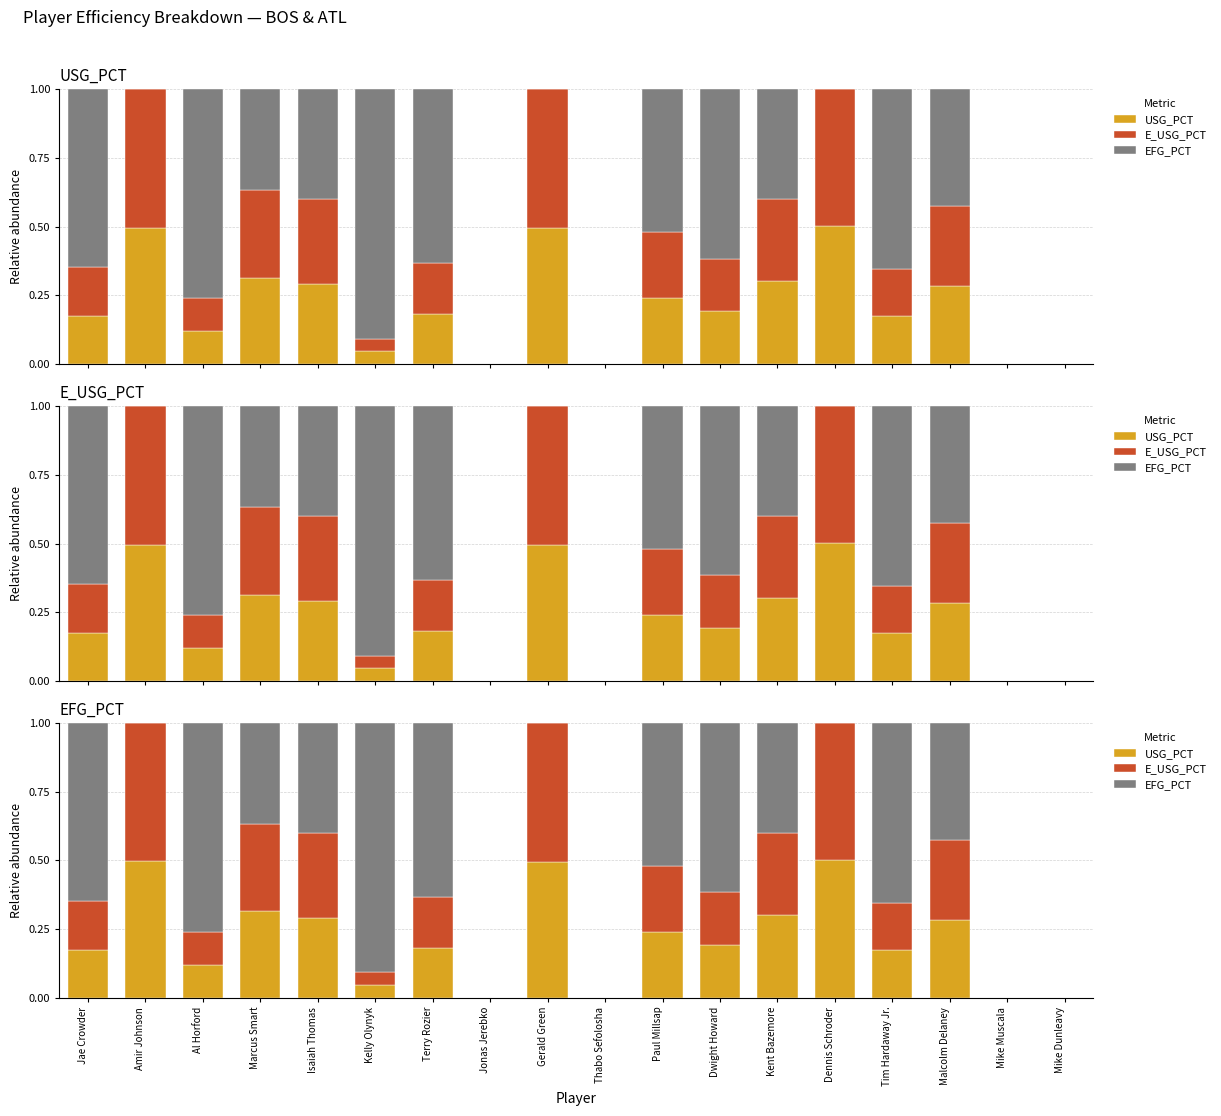

Reading left to right, list all the values displayed in this chart.

USG_PCT: 0.2	0.5	0.1	0.3	0.3	0.0	0.2	0.0	0.5	0.0	0.2	0.2	0.3	0.5	0.2	0.3	0.0	0.0
E_USG_PCT: 0.2	0.5	0.1	0.3	0.3	0.0	0.2	0.0	0.5	0.0	0.2	0.2	0.3	0.5	0.2	0.3	0.0	0.0
EFG_PCT: 0.6	0.0	0.8	0.4	0.4	0.9	0.6	0.0	0.0	0.0	0.5	0.6	0.4	0.0	0.7	0.4	0.0	0.0